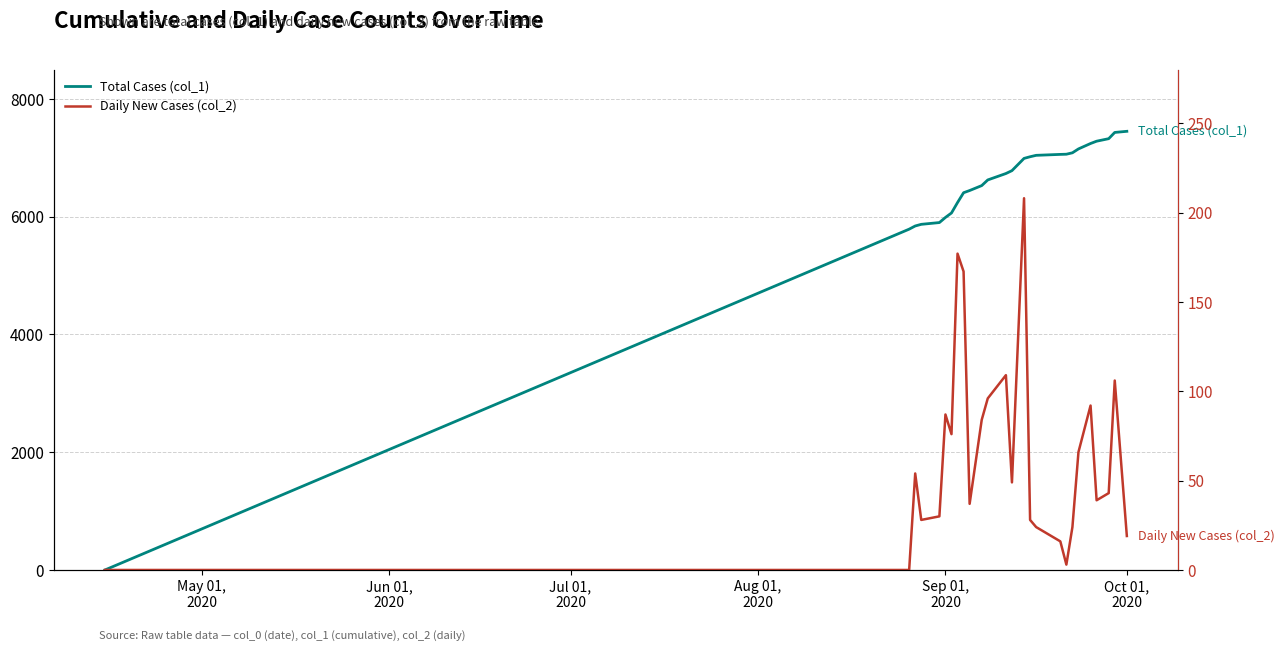

True or false: Total Cases (col_1) and Daily New Cases (col_2) intersect in this chart.

False